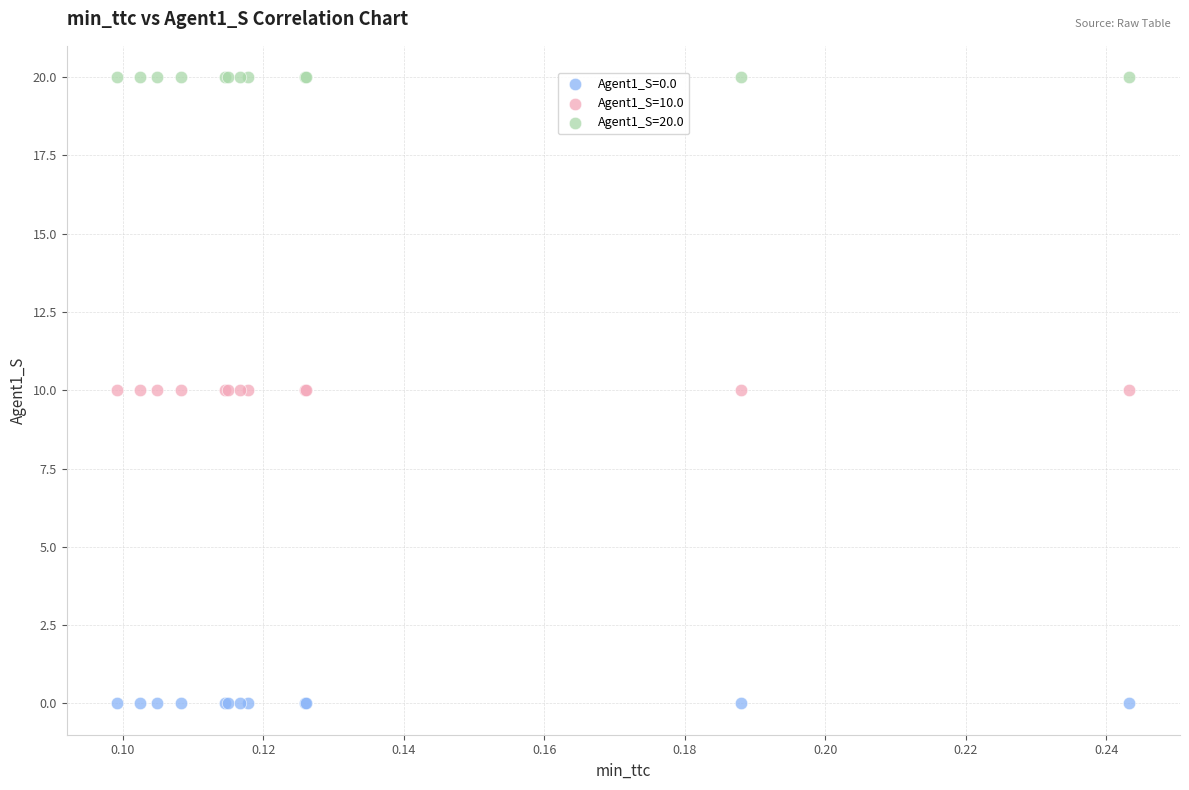

Which series reaches the maximum Y coordinate?

Agent1_S=20.0